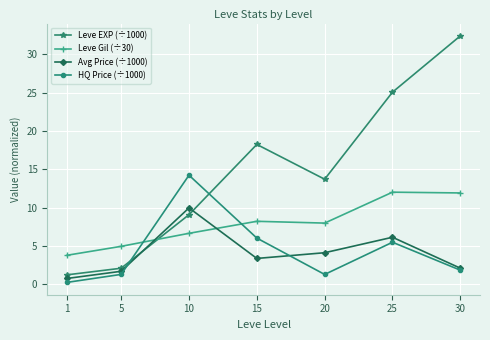

The Leve Gil (÷30) series shows 3.8 at 1. True or false?

True